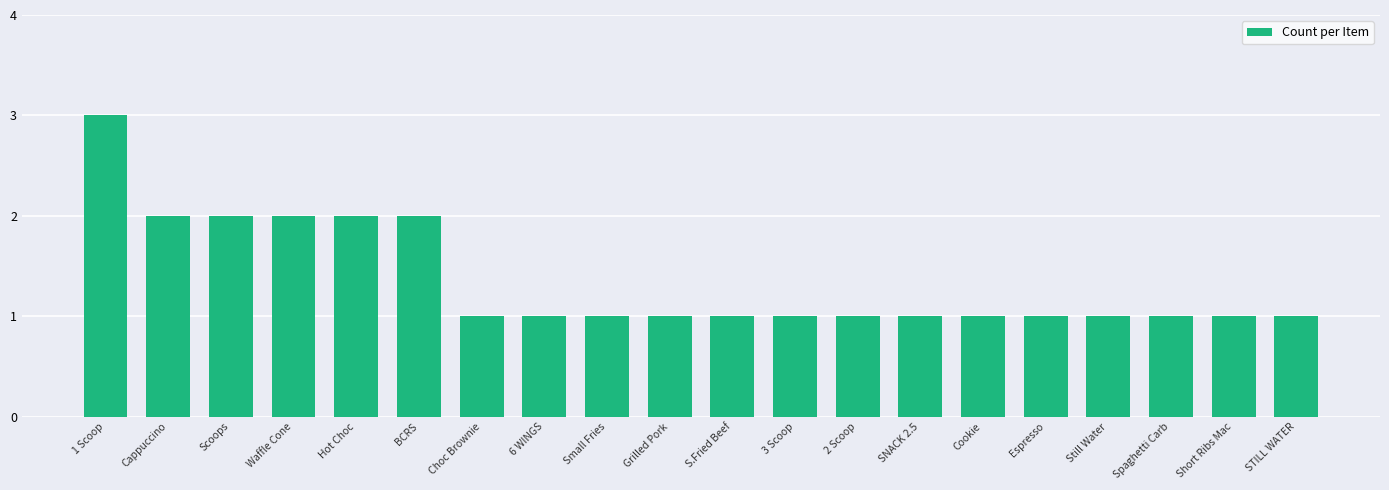

Approximately how many times larger is the value at 2 Scoop compared to Still Water?

1.0